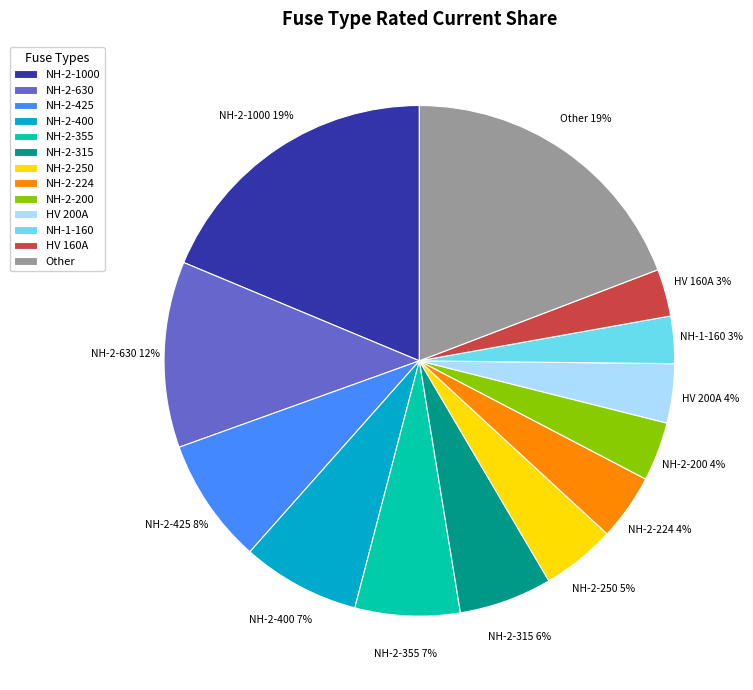

To the nearest percent, what percentage of the pie is Other?

19%